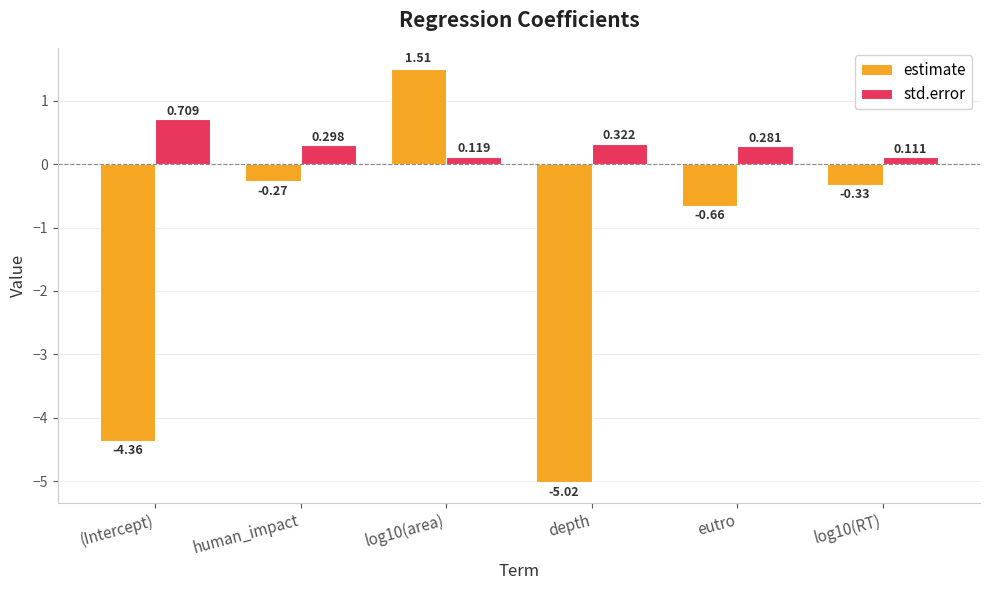

At which category does the chart reach its minimum across all series?

depth